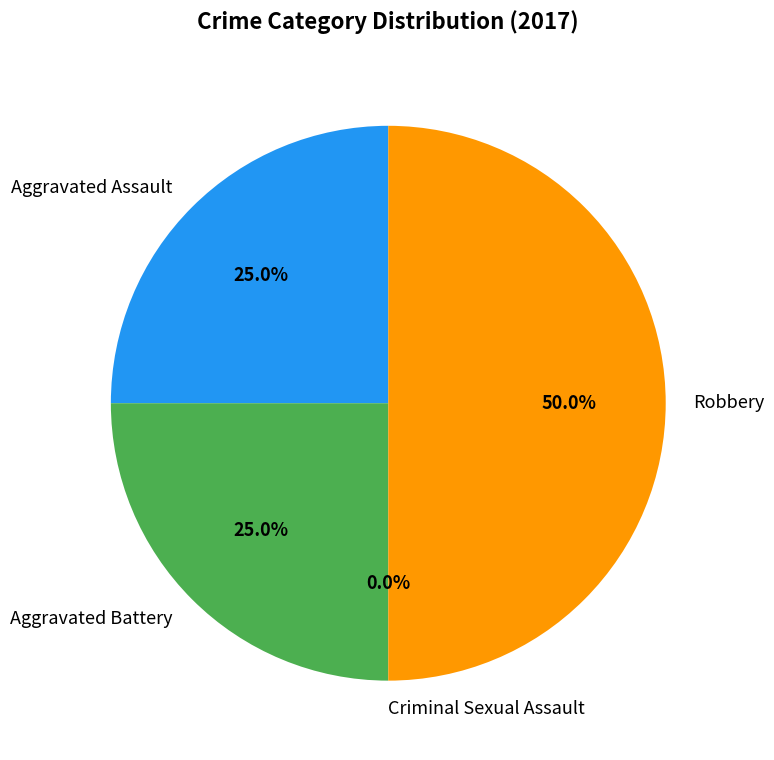

Is the sum of Criminal Sexual Assault and Aggravated Battery greater than half?

No